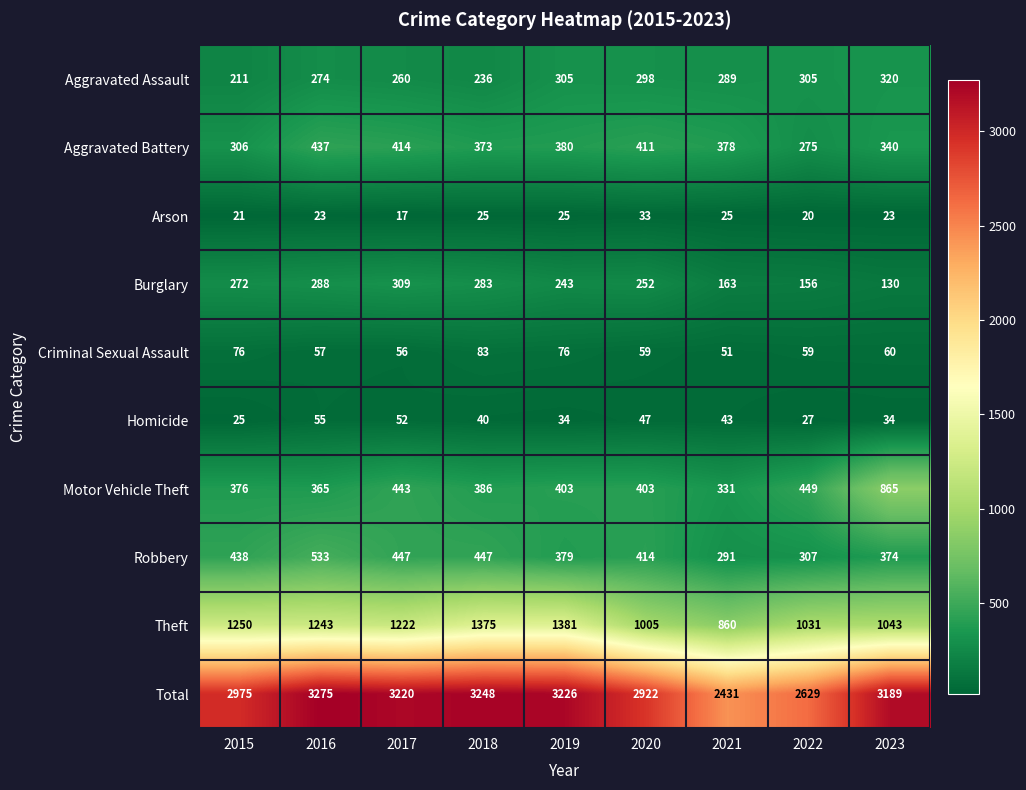

What is the difference between the maximum and second lowest values in the Criminal Sexual Assault series?

27